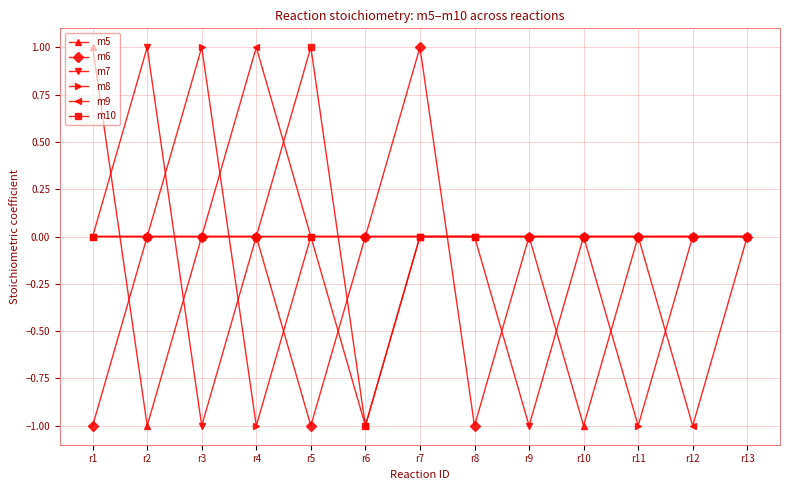

What is the maximum value for m8?

1